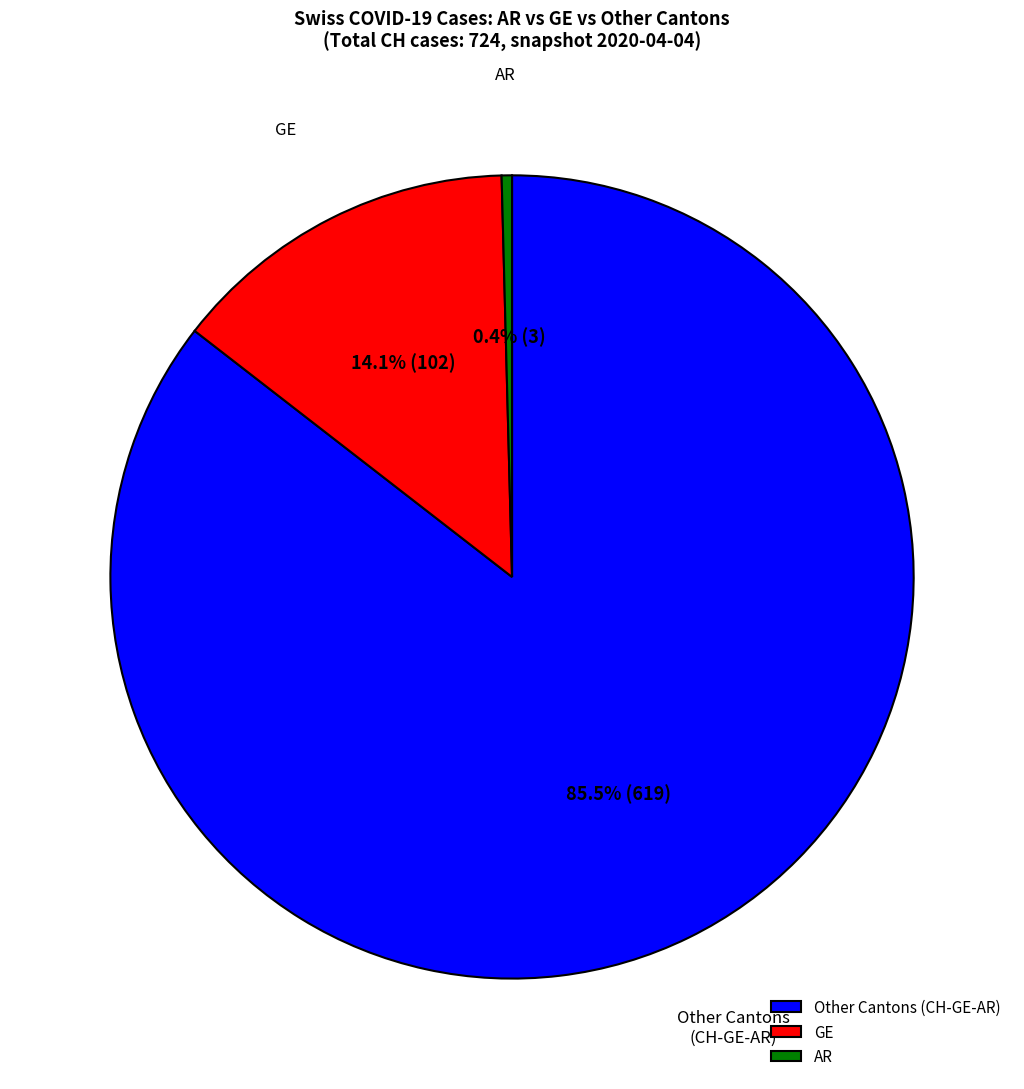

Which category has the smallest portion of the pie?

AR